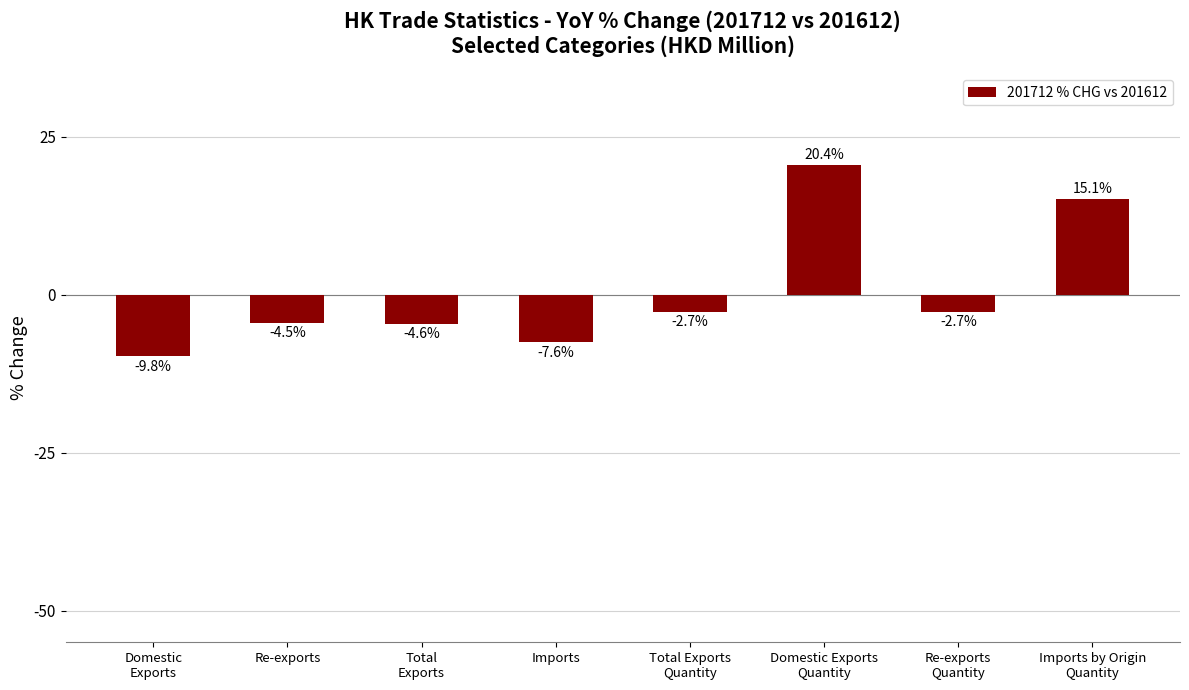

Does the chart contain stacked bars?

No